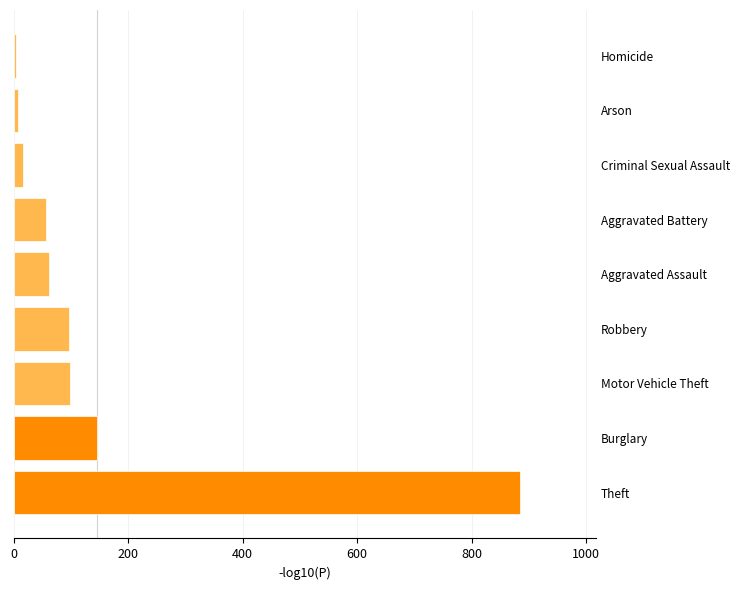

At which category does the chart reach its peak across all series?

Theft